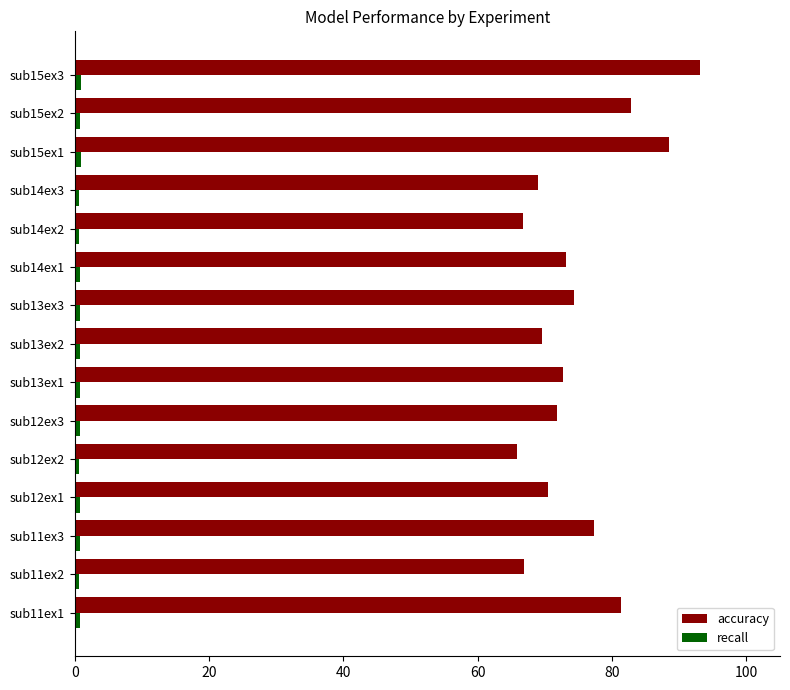

At which category is the sum across all series the highest?

sub15ex3